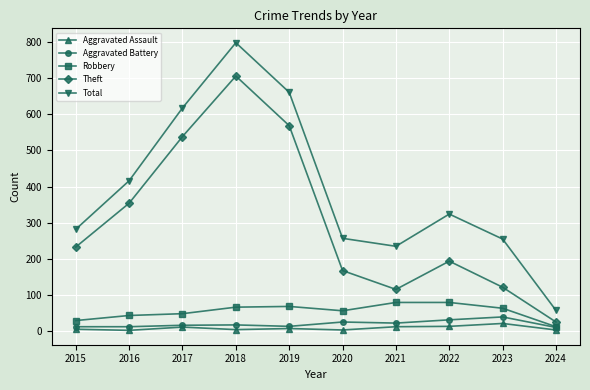

Rank the series by their maximum value, from lowest to highest.

Aggravated Assault, Aggravated Battery, Robbery, Theft, Total